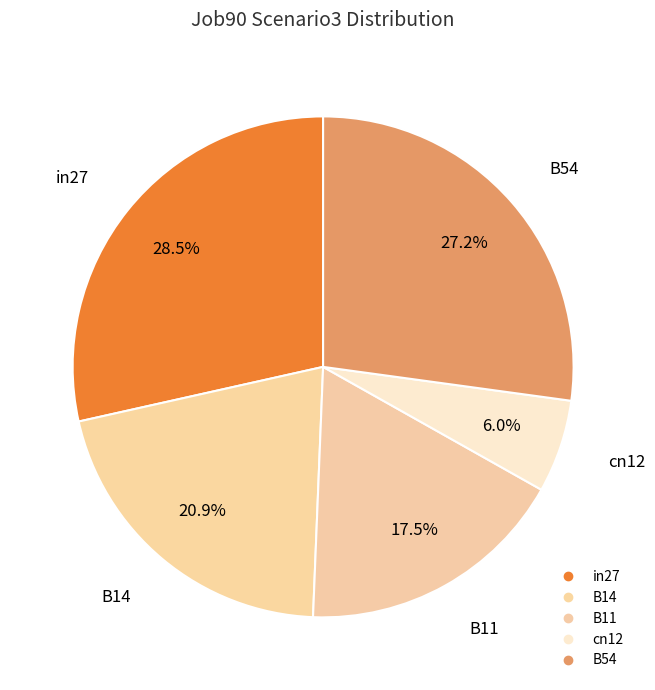

Between B54 and in27, which is larger?

in27